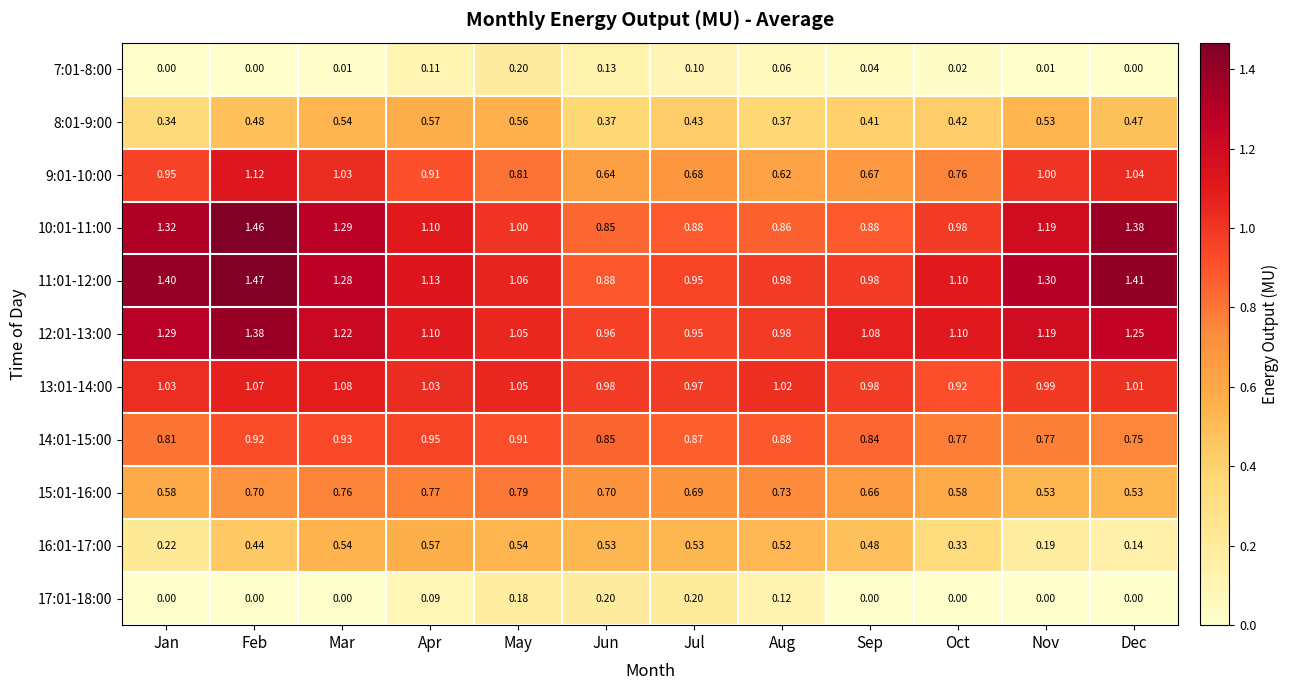

At which category is the sum across all series the highest?

Feb